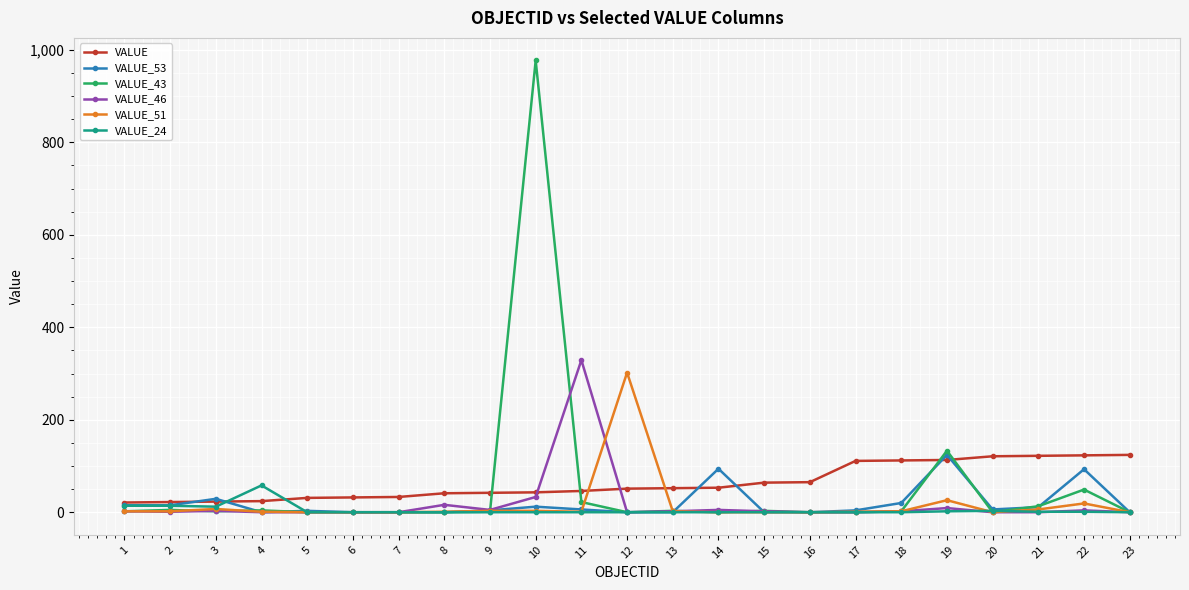

True or false: VALUE_24 and VALUE_43 intersect in this chart.

True